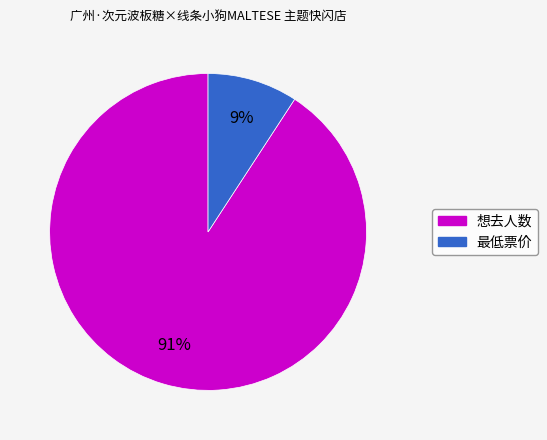

Is there any slice that represents more than half of the pie?

Yes